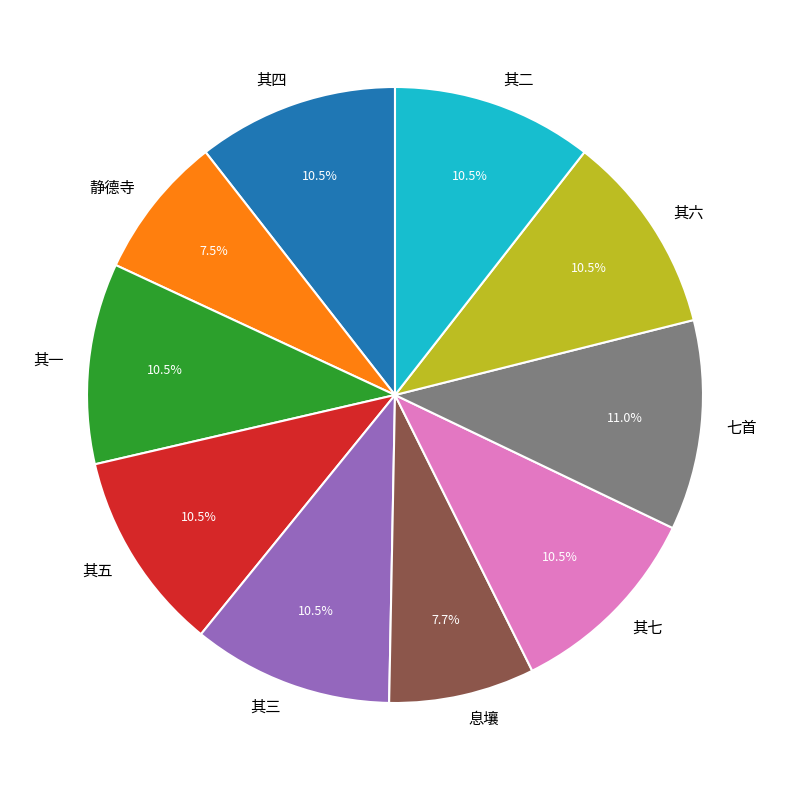

Is there any slice that represents more than half of the pie?

No